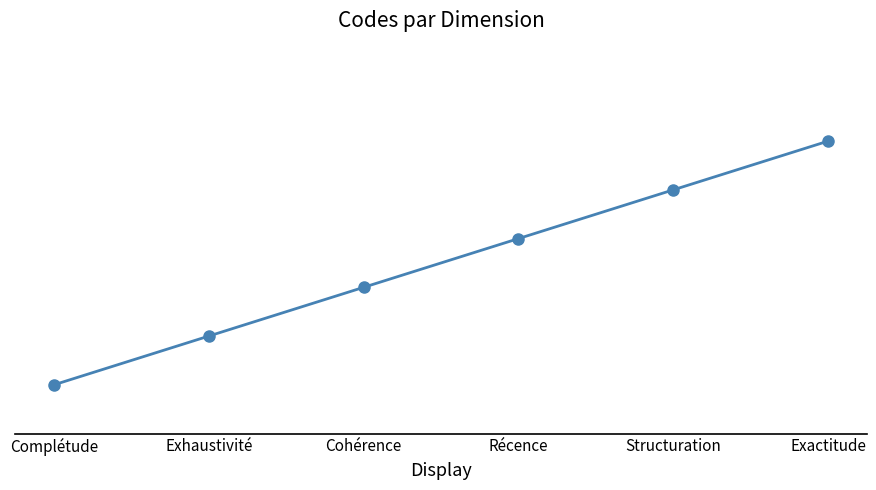

List the labels in order of value, largest first.

Exactitude, Structuration, Récence, Cohérence, Exhaustivité, Complétude